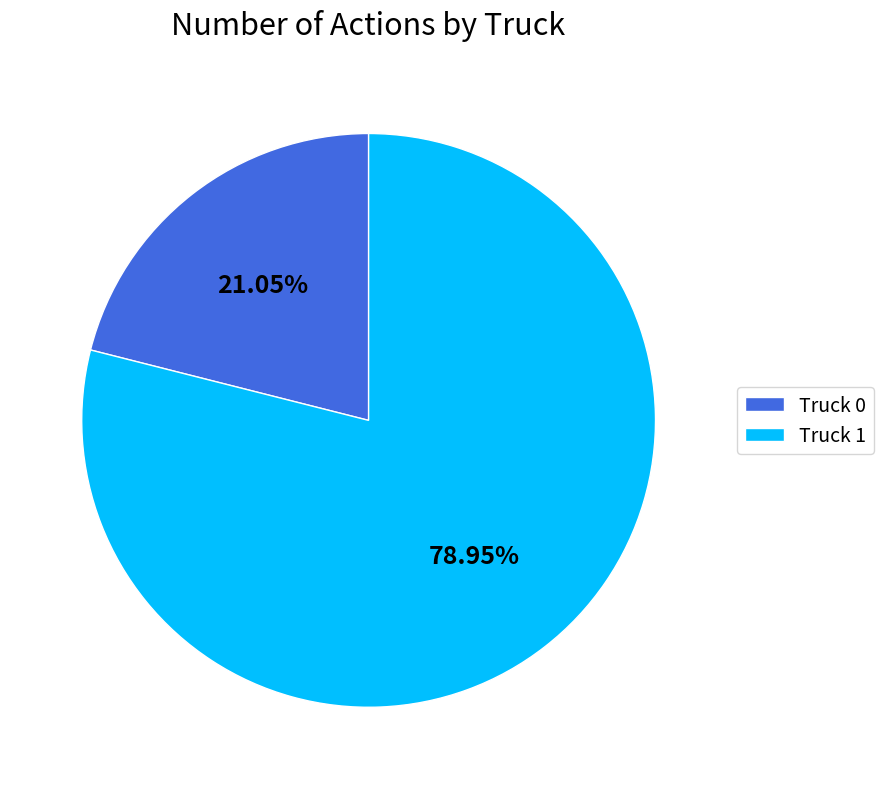

Rank the categories by value from lowest to highest.

Truck 0, Truck 1